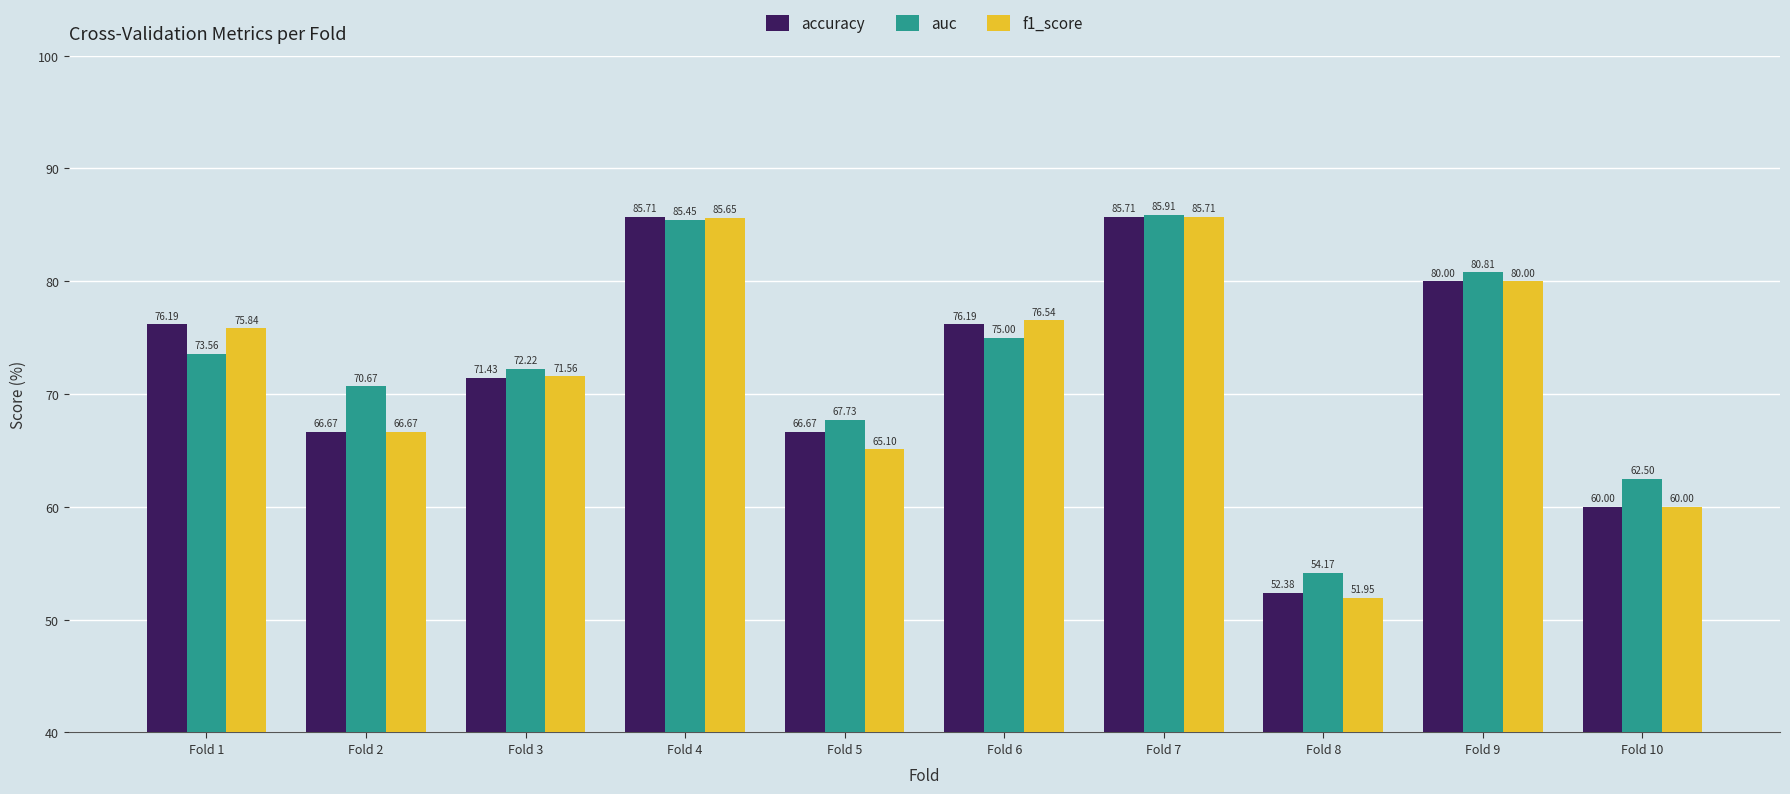

True or false: auc has a value of 44.9 at Fold 3.

False